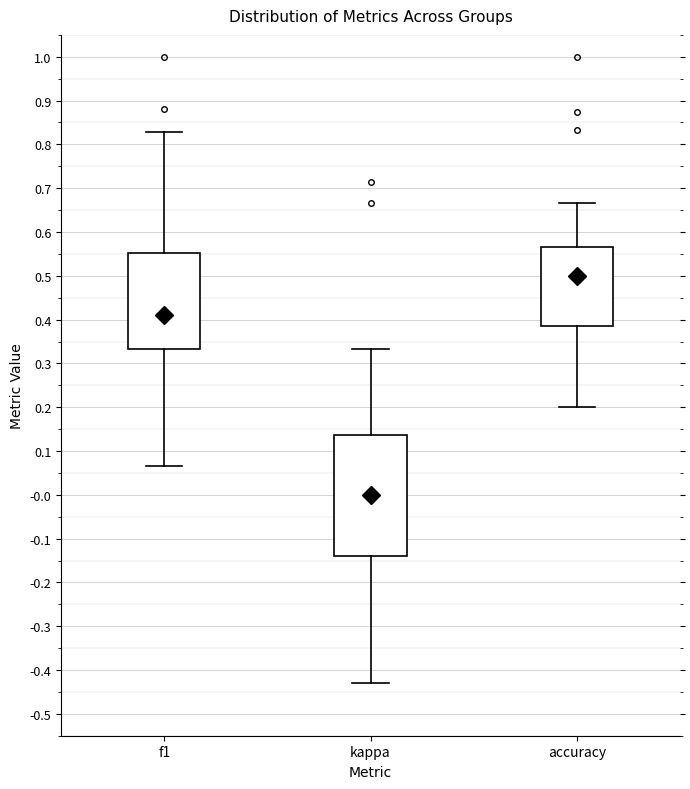

Where is the lower edge of the box for kappa on the y-axis? The values are not printed on the chart, so give them approximately, as read against the axis.

-0.14